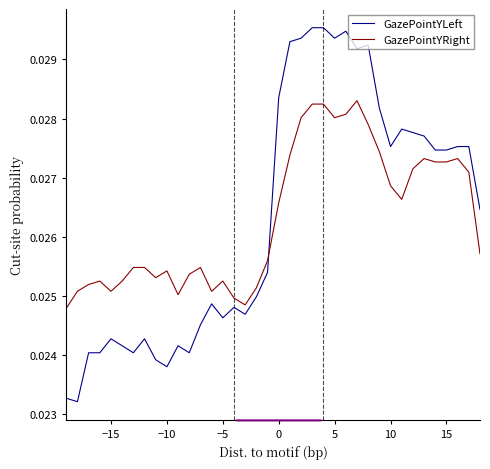

Rank the series by their maximum value, from lowest to highest.

GazePointYRight, GazePointYLeft